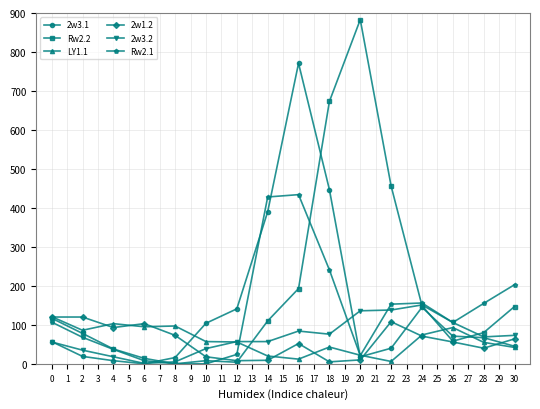

Is this an area chart (filled region under the line)?

No